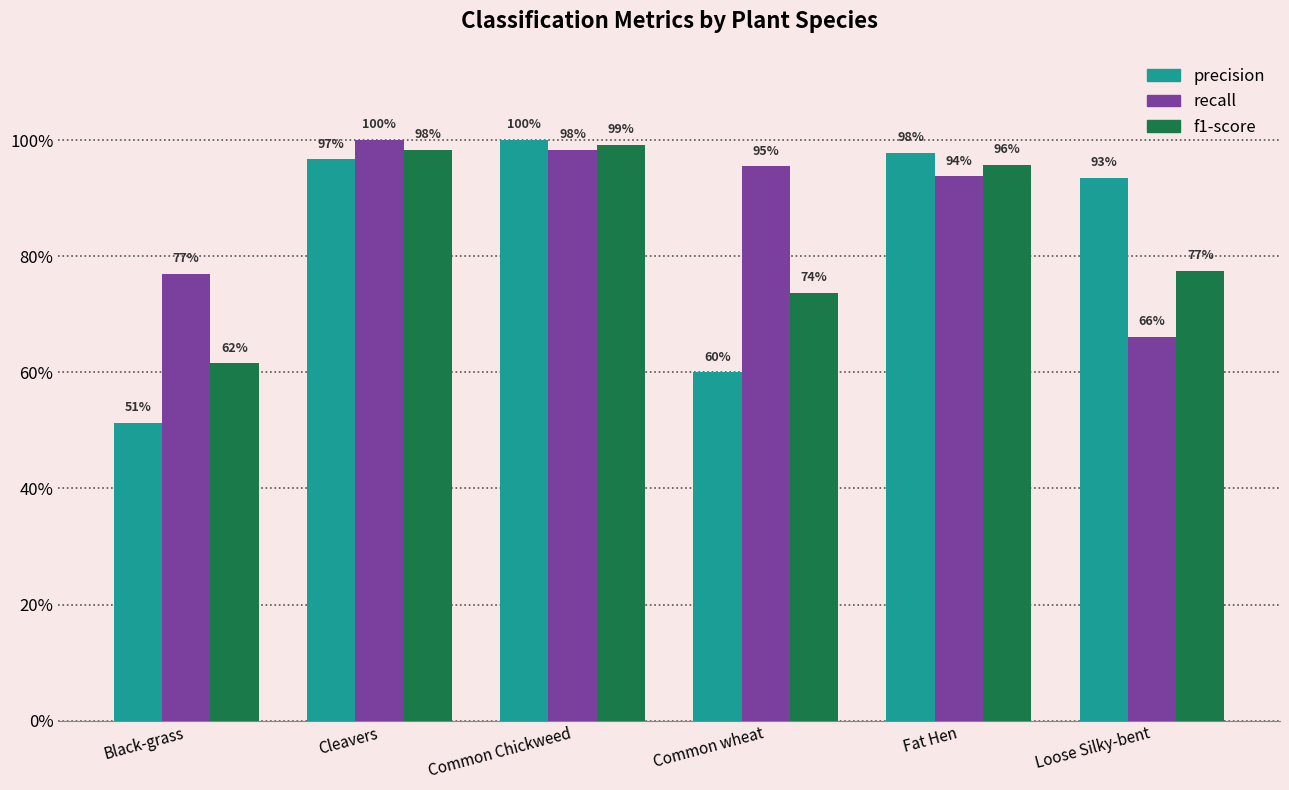

Does the chart contain stacked bars?

No